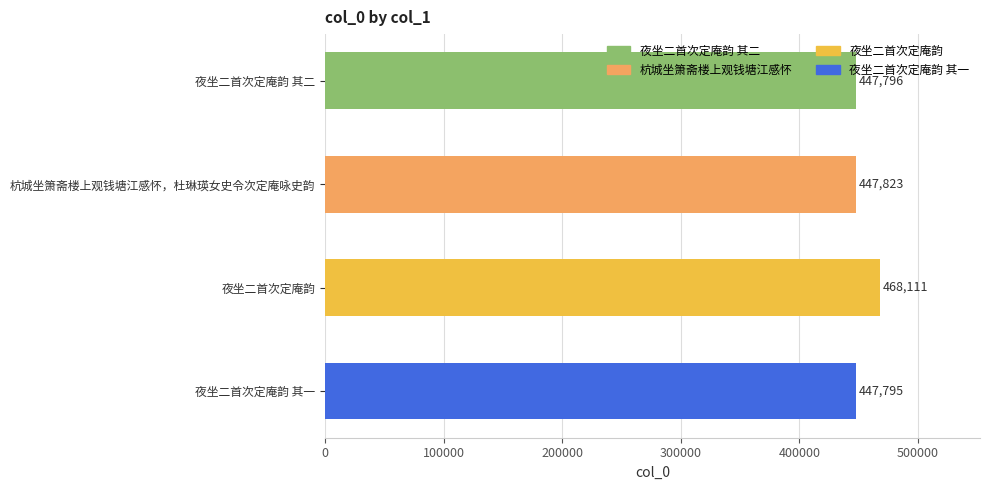

What is the smallest value displayed?

447795